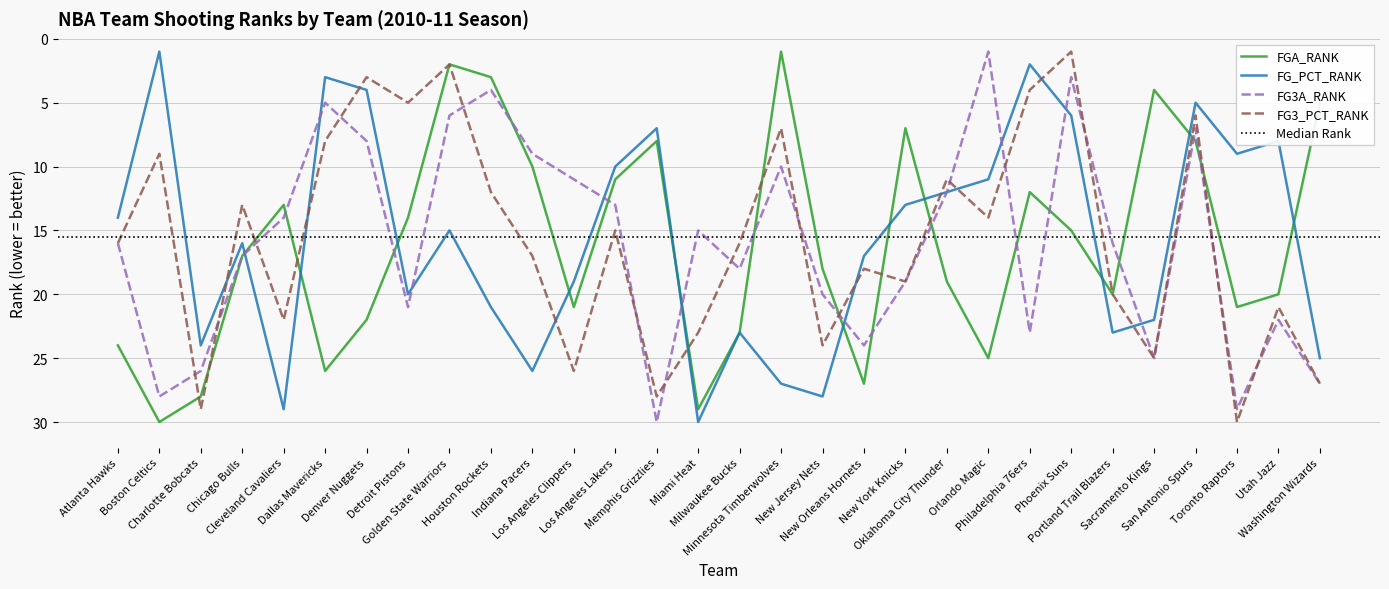

What is the total value across all series at Memphis Grizzlies?

73